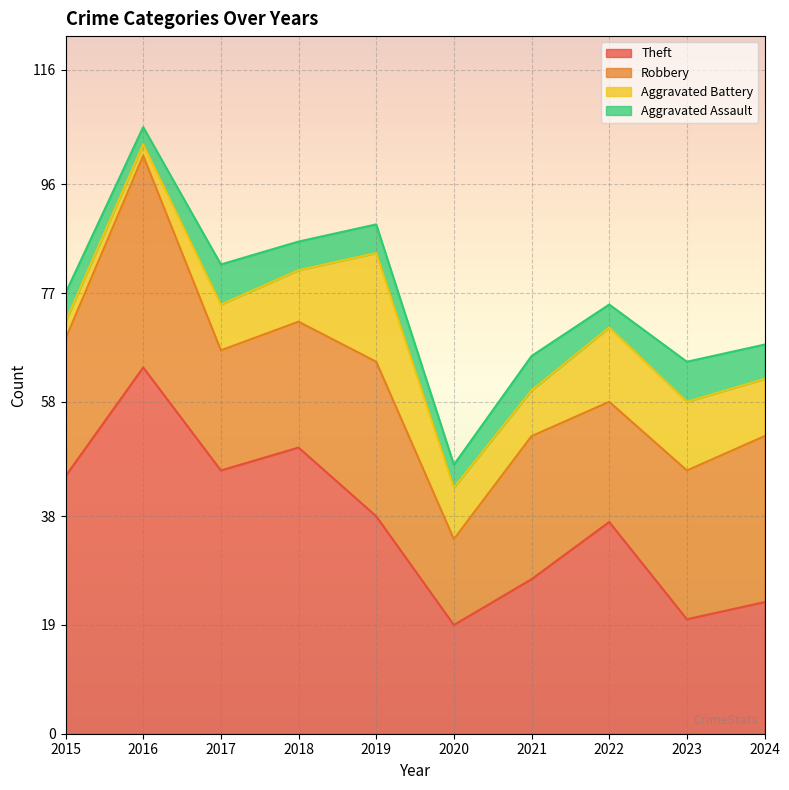

At how many categories does at least one series exceed 66?

8